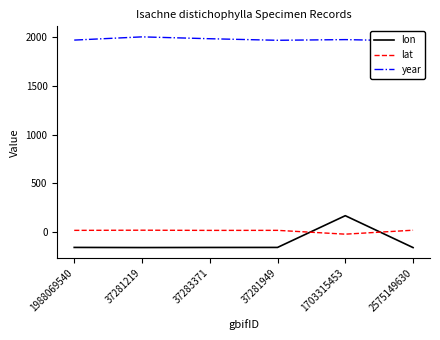

True or false: year and lon intersect in this chart.

False